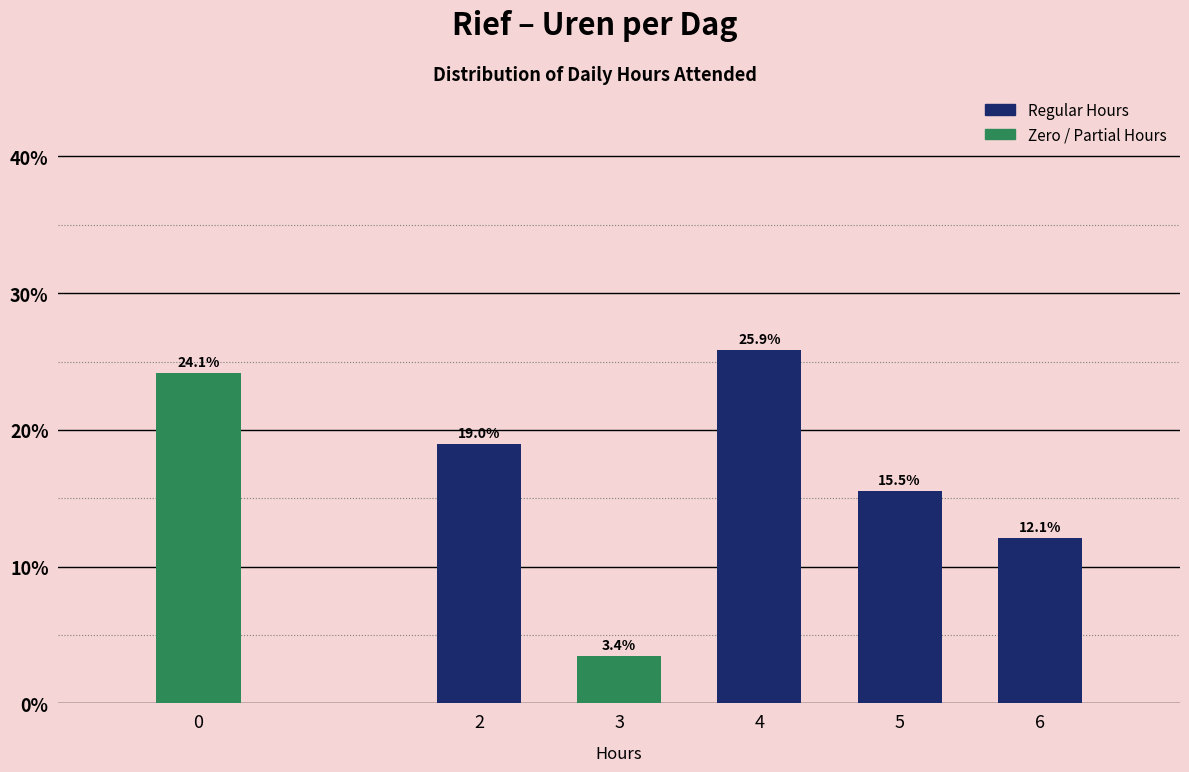

Reading left to right, transcribe all the data shown in this chart.

24.1	19.0	3.4	25.9	15.5	12.1